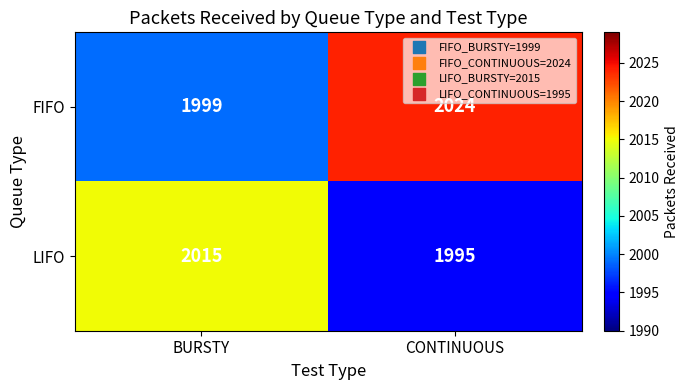

Rank the series by their maximum value, from highest to lowest.

FIFO, LIFO